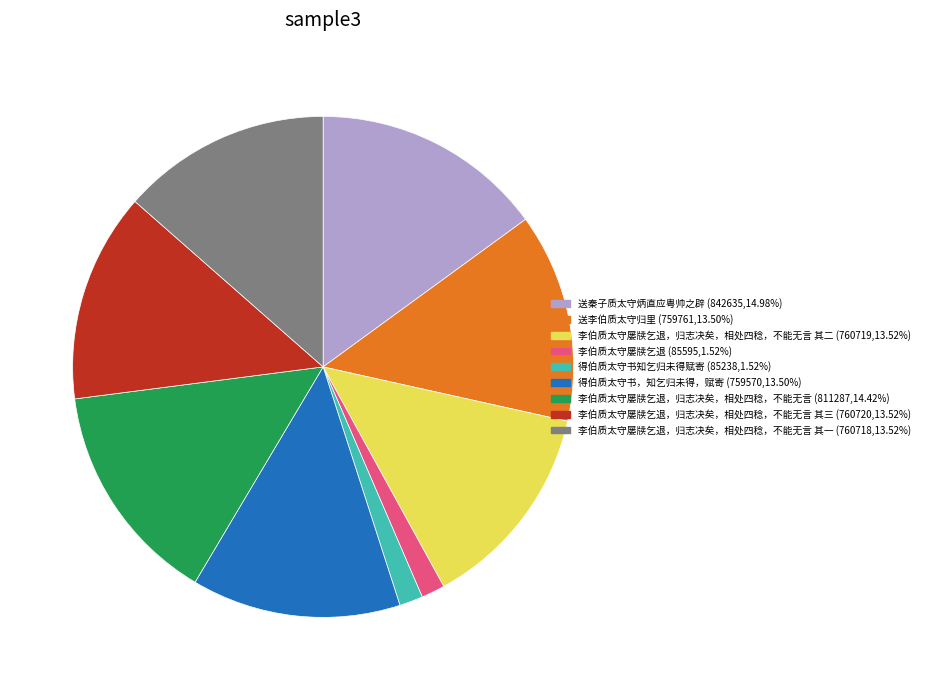

Is there any slice that represents more than half of the pie?

No